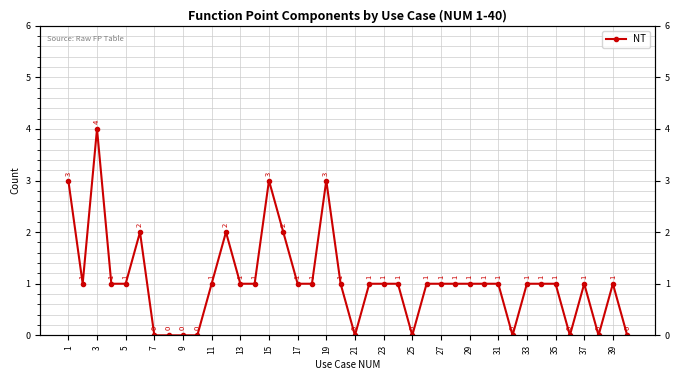

Does the chart have visible grid lines?

Yes